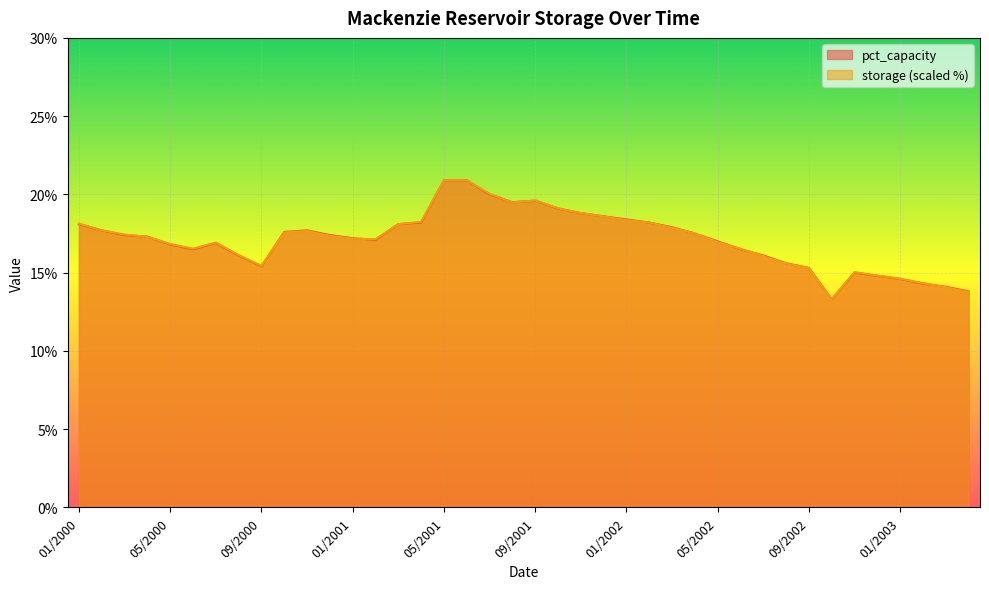

How many intersections are there between storage and pct_capacity?

17